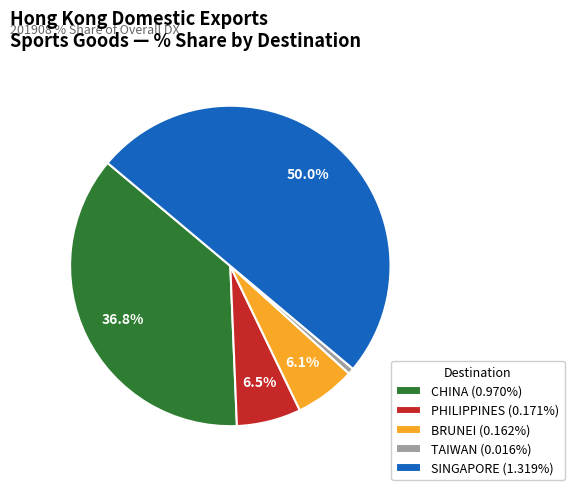

Does PHILIPPINES (0.171%) account for over 50% of the chart?

No